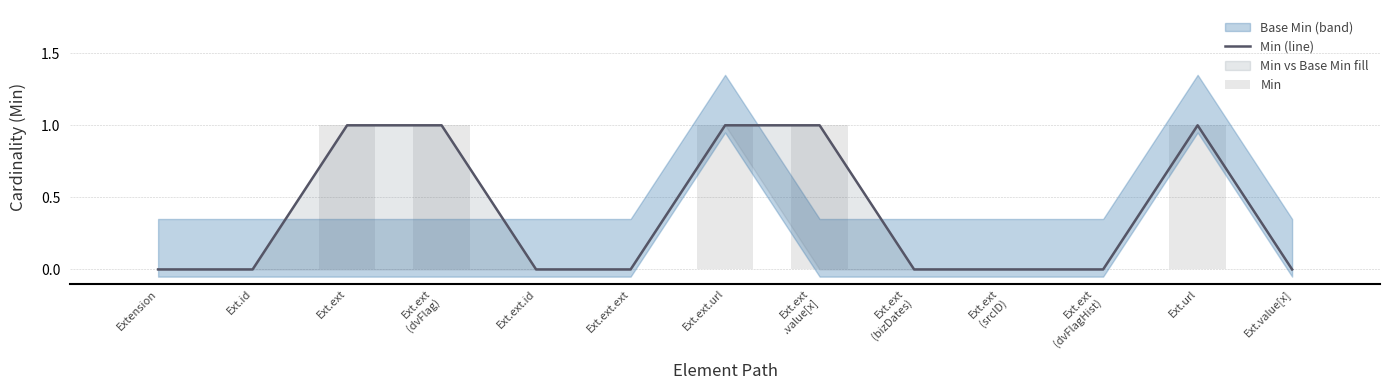

Reading left to right, extract all data points from this chart.

Min (line): Extension=0	Ext.id=0	Ext.ext=1	Ext.ext
(dvFlag)=1	Ext.ext.id=0	Ext.ext.ext=0	Ext.ext.url=1	Ext.ext
.value[x]=1	Ext.ext
(bizDates)=0	Ext.ext
(srcID)=0	Ext.ext
(dvFlagHist)=0	Ext.url=1	Ext.value[x]=0
Min: Extension=0	Ext.id=0	Ext.ext=1	Ext.ext
(dvFlag)=1	Ext.ext.id=0	Ext.ext.ext=0	Ext.ext.url=1	Ext.ext
.value[x]=1	Ext.ext
(bizDates)=0	Ext.ext
(srcID)=0	Ext.ext
(dvFlagHist)=0	Ext.url=1	Ext.value[x]=0